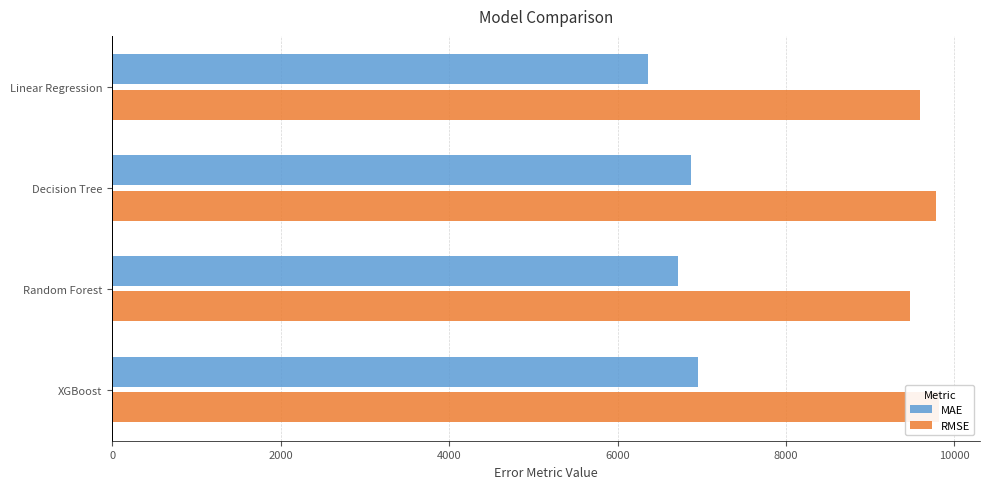

What is the difference between the second highest and minimum values in the RMSE series?

314.7